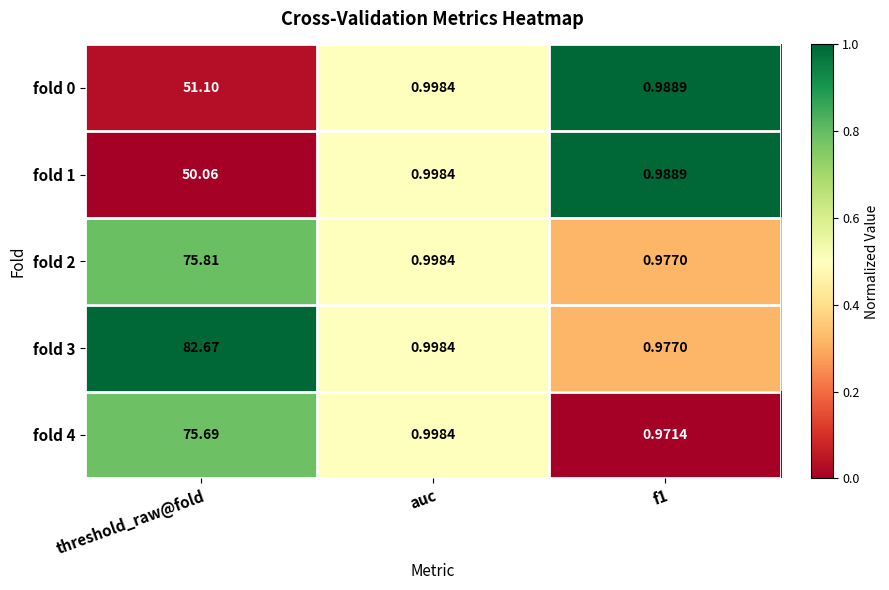

Which series has the widest spread of values?

fold 3